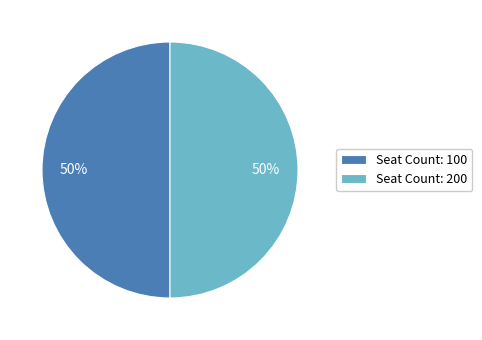

How many slices are in this pie chart?

2